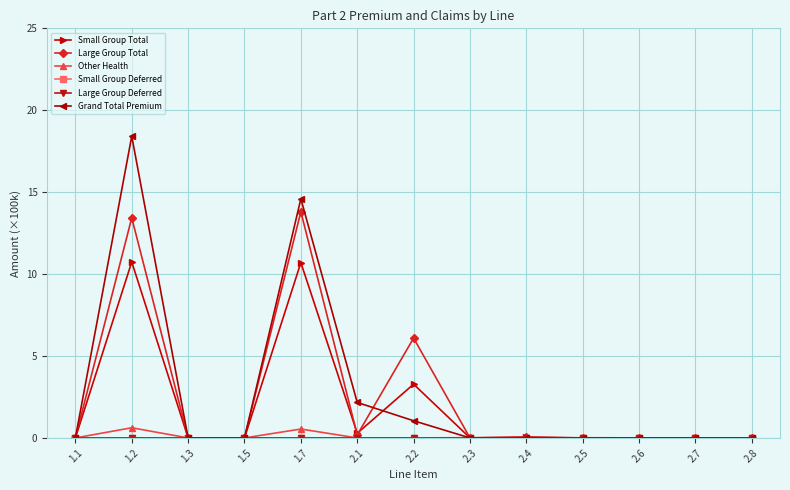

Which series has the widest spread of values?

Grand Total Premium